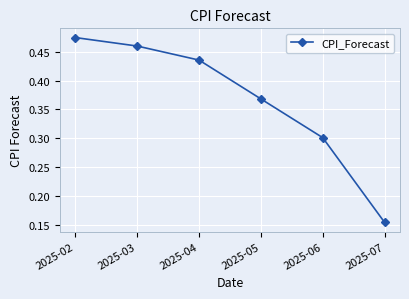

True or false: there are more than 2 points higher than both neighbors.

False